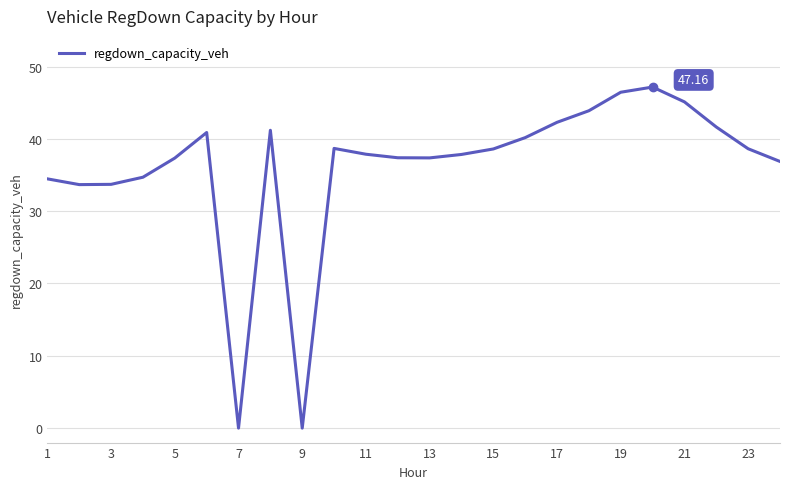

What is the difference between the maximum and minimum values?

47.2